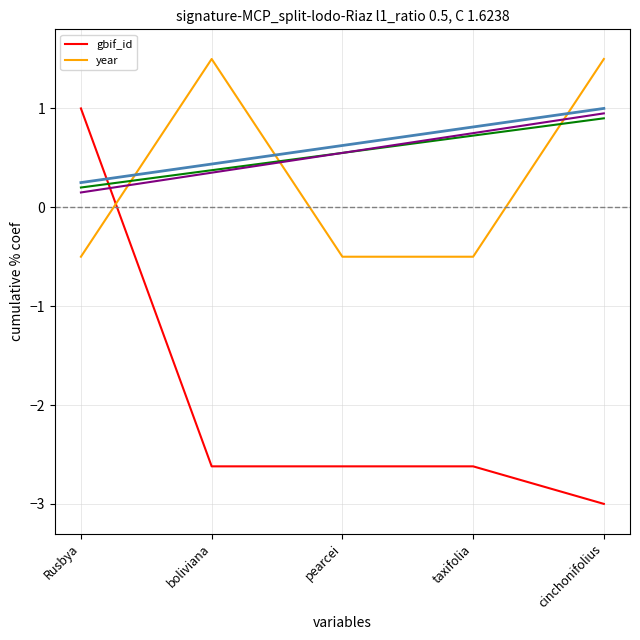

True or false: year and gbif_id cross at least once.

True